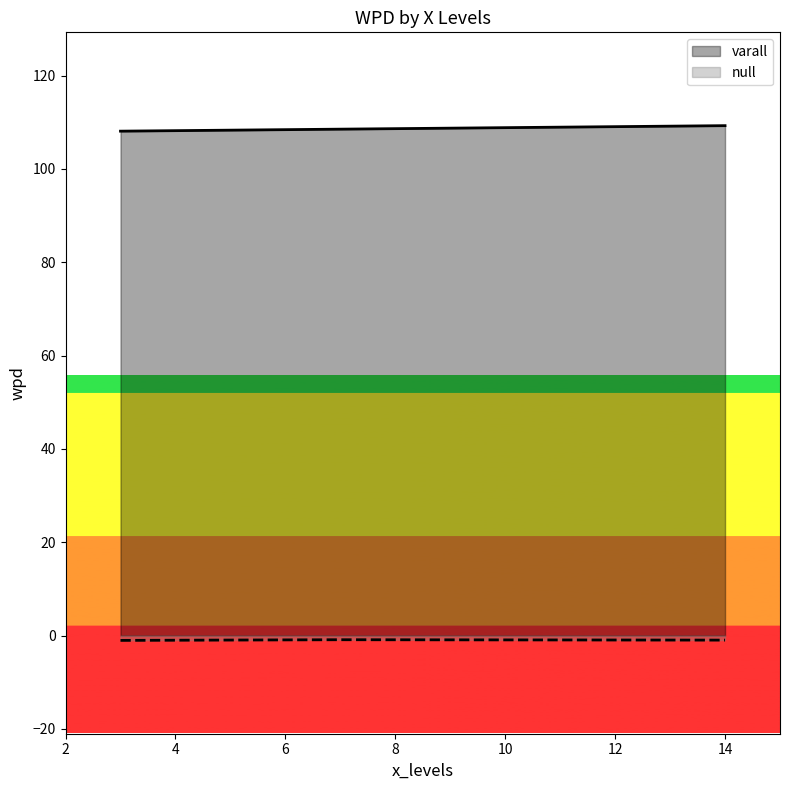

True or false: the data shows 109.3 at 14.

True